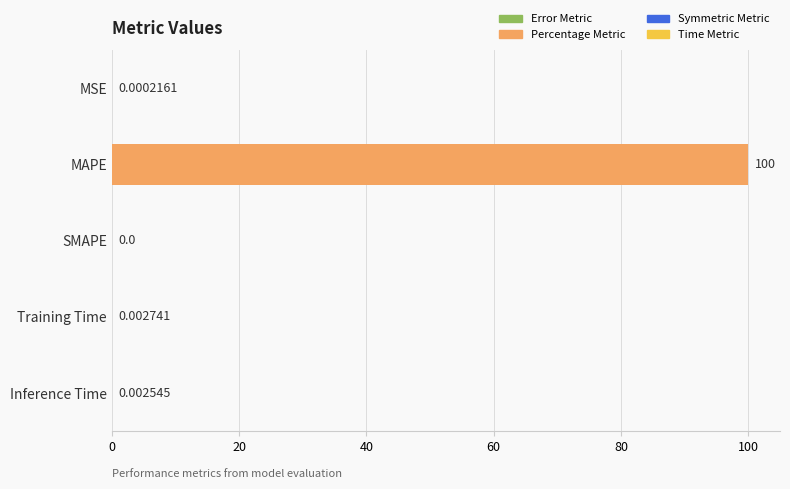

How many values are above zero?

4